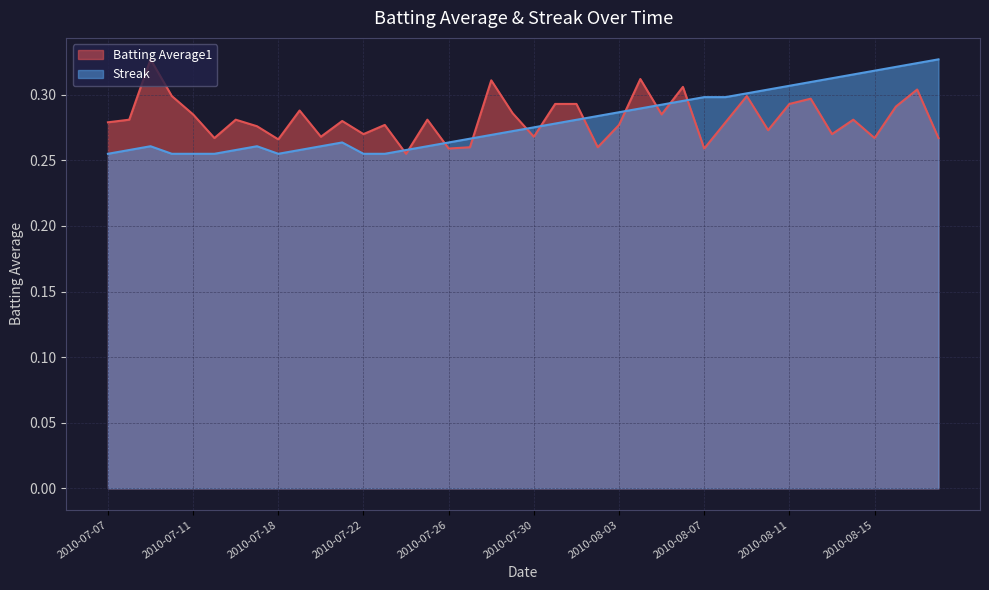

At which category is the sum across all series the highest?

2010-08-17